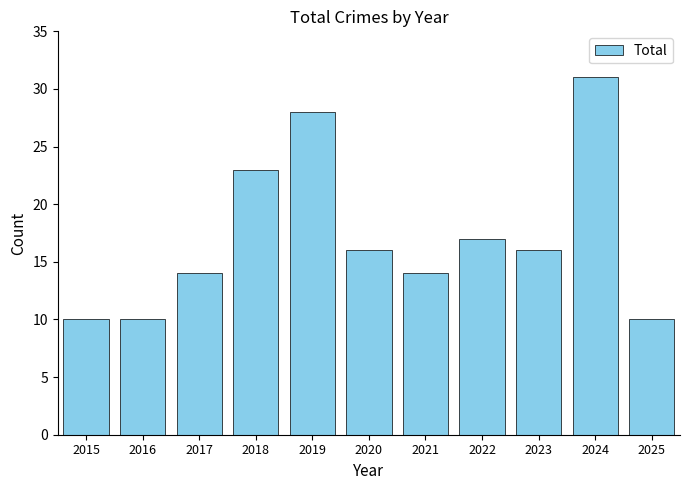

True or false: the data shows 28 at 2019.

True